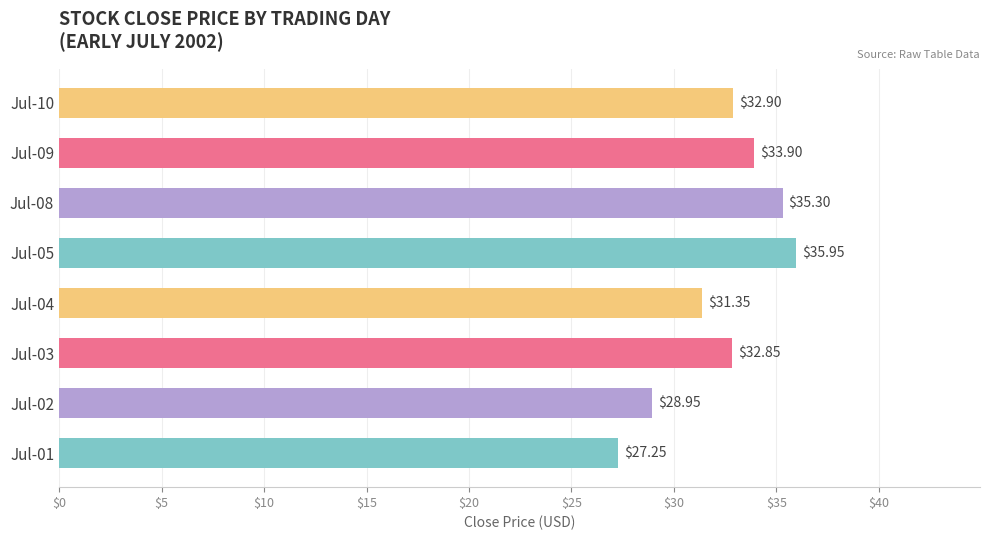

Rank the categories by value from lowest to highest.

Jul-01, Jul-02, Jul-04, Jul-03, Jul-10, Jul-09, Jul-08, Jul-05